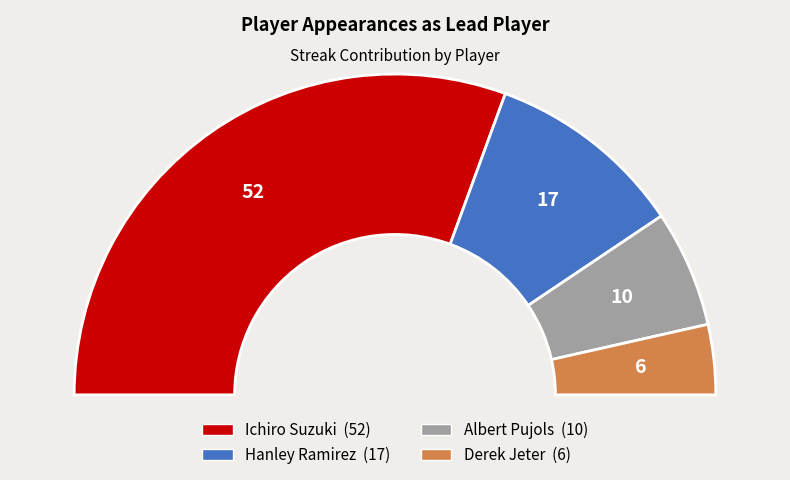

The Albert Pujols slice represents 1% of the pie. True or false?

False